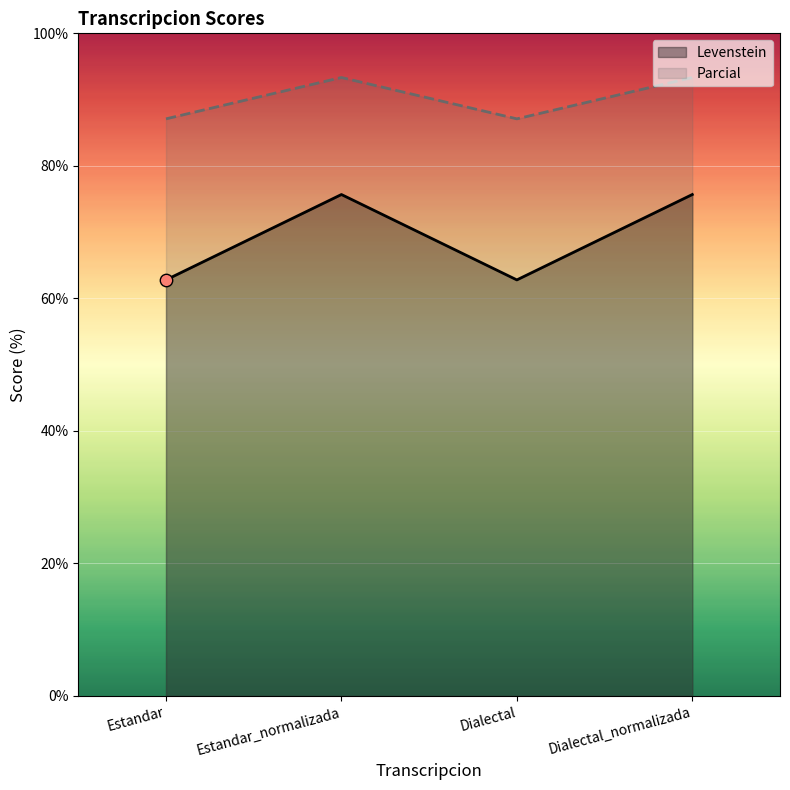

What is the total value across all series at Dialectal_normalizada?

169.0